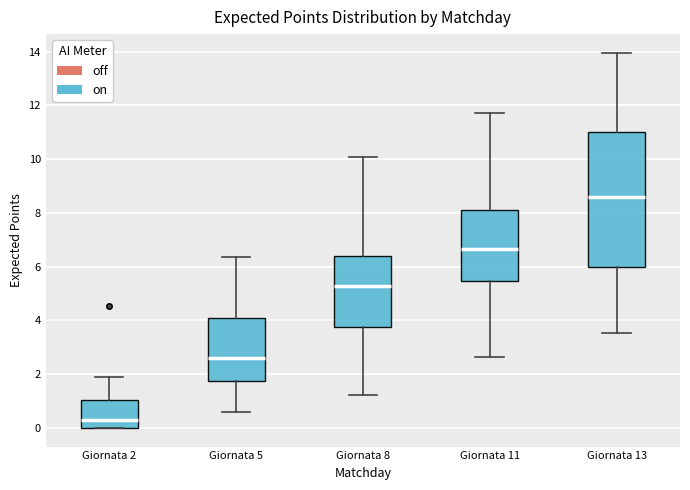

Which box's median line is the highest?

Giornata 13